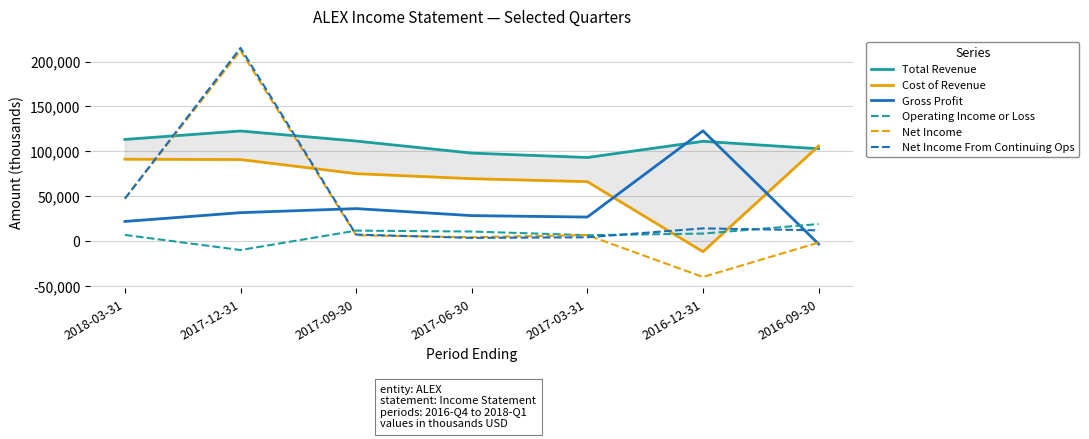

At how many categories does at least one series exceed 29670?

7